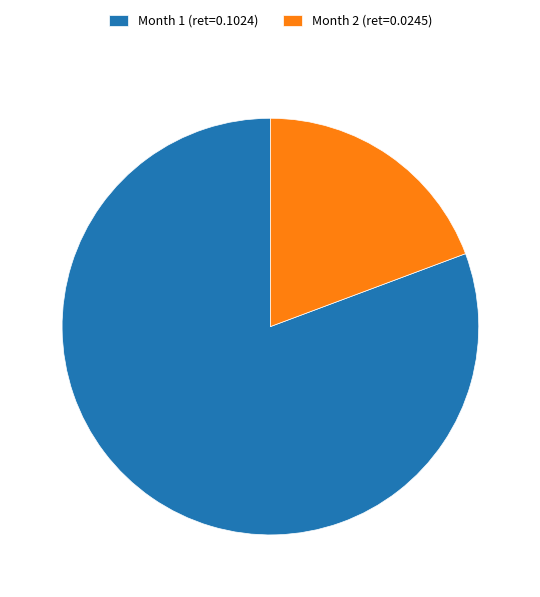

Which category has the smallest portion of the pie?

Month 2 (ret=0.0245)